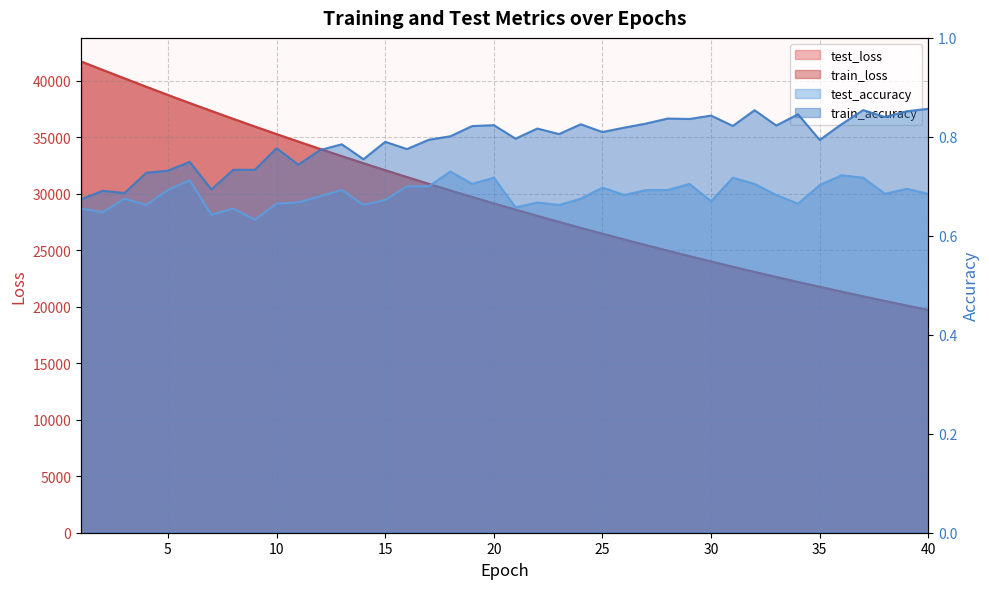

Reading left to right, list all the values displayed in this chart.

test_loss: 1=41725.9	2=40969.5	3=40226.3	4=39481.5	5=38755.0	6=38038.3	7=37337.8	8=36641.2	9=35960.9	10=35288.1	11=34628.0	12=33977.4	13=33338.0	14=32710.7	15=32091.9	16=31484.4	17=30887.5	18=30300.1	19=29723.1	20=29156.3	21=28600.0	22=28052.3	23=27515.0	24=26986.7	25=26467.9	26=25958.4	27=25457.8	28=24966.3	29=24483.3	30=24009.3	31=23543.9	32=23086.4	33=22638.1	34=22197.2	35=21764.7	36=21339.7	37=20922.5	38=20513.1	39=20110.9	40=19716.2
train_loss: 1=41721.0	2=40966.2	3=40222.7	4=39479.7	5=38753.1	6=38036.3	7=37335.5	8=36639.6	9=35958.6	10=35286.2	11=34626.3	12=33975.7	13=33336.6	14=32708.9	15=32090.3	16=31483.1	17=30886.0	18=30298.9	19=29722.0	20=29155.2	21=28598.6	22=28051.1	23=27513.6	24=26985.3	25=26466.7	26=25957.0	27=25456.5	28=24964.9	29=24482.2	30=24008.2	31=23542.8	32=23085.5	33=22636.9	34=22196.1	35=21763.6	36=21338.6	37=20921.5	38=20512.0	39=20109.9	40=19715.2
test_accuracy: 1=0.7	2=0.6	3=0.7	4=0.7	5=0.7	6=0.7	7=0.6	8=0.7	9=0.6	10=0.7	11=0.7	12=0.7	13=0.7	14=0.7	15=0.7	16=0.7	17=0.7	18=0.7	19=0.7	20=0.7	21=0.7	22=0.7	23=0.7	24=0.7	25=0.7	26=0.7	27=0.7	28=0.7	29=0.7	30=0.7	31=0.7	32=0.7	33=0.7	34=0.7	35=0.7	36=0.7	37=0.7	38=0.7	39=0.7	40=0.7
train_accuracy: 1=0.7	2=0.7	3=0.7	4=0.7	5=0.7	6=0.7	7=0.7	8=0.7	9=0.7	10=0.8	11=0.7	12=0.8	13=0.8	14=0.8	15=0.8	16=0.8	17=0.8	18=0.8	19=0.8	20=0.8	21=0.8	22=0.8	23=0.8	24=0.8	25=0.8	26=0.8	27=0.8	28=0.8	29=0.8	30=0.8	31=0.8	32=0.9	33=0.8	34=0.8	35=0.8	36=0.8	37=0.9	38=0.8	39=0.9	40=0.9